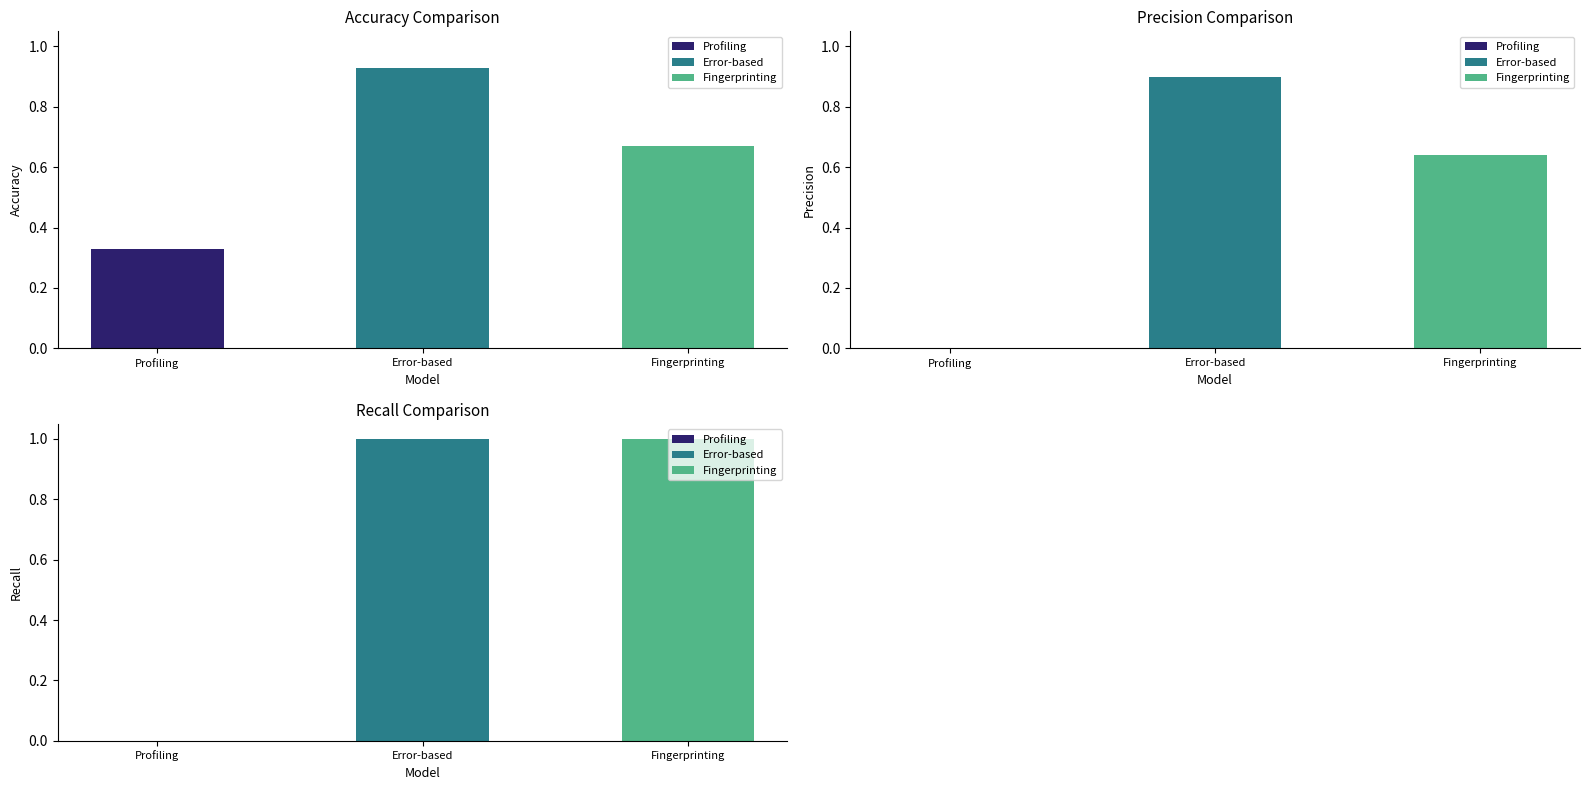

Rank the categories by Accuracy value from lowest to highest.

Profiling, Fingerprinting, Error-based